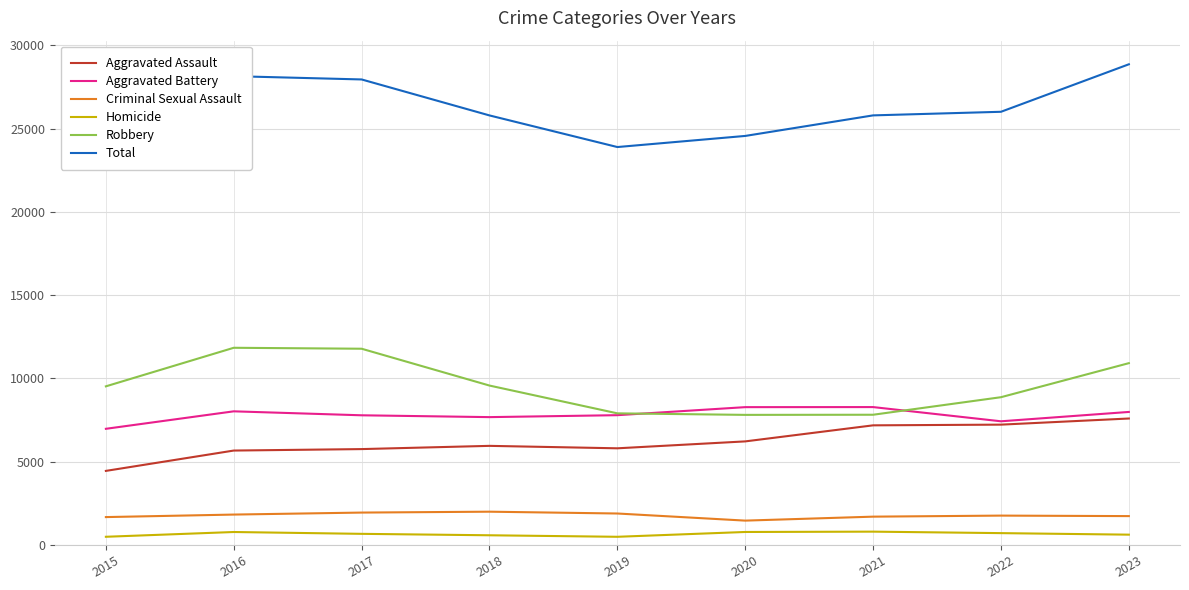

Between 2015 and 2023, which series saw the biggest shift?

Total